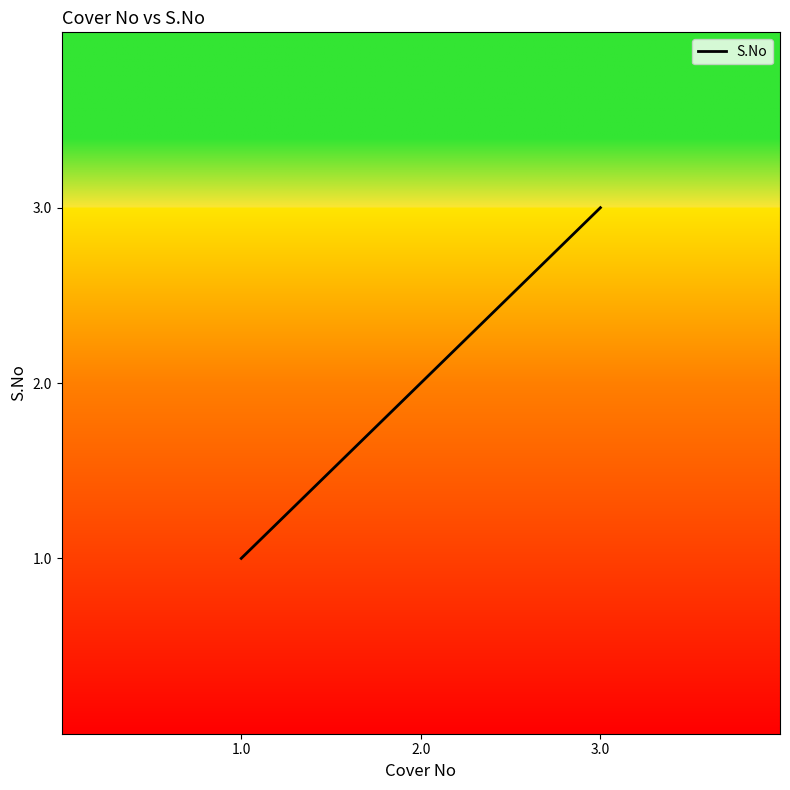

What is the smallest value displayed?

1